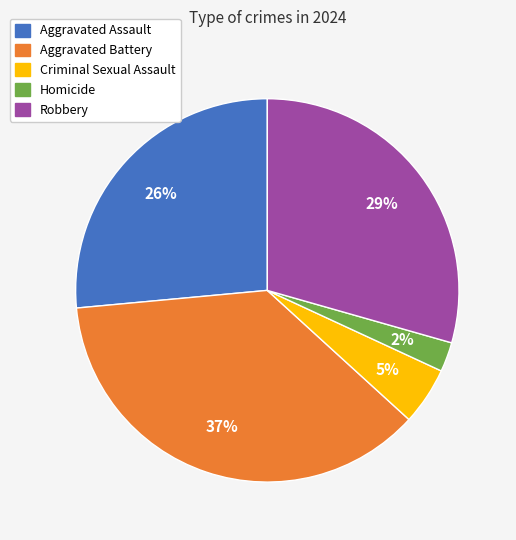

Between Robbery and Aggravated Battery, which is larger?

Aggravated Battery